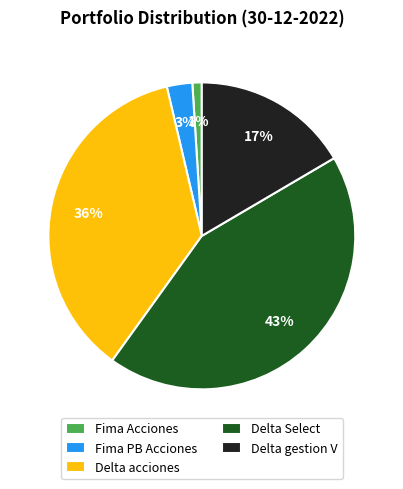

How many slices are in this pie chart?

5